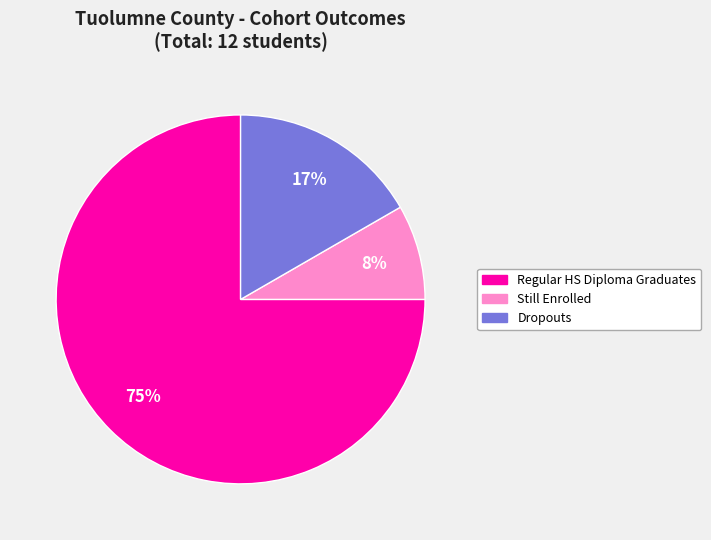

Is there any slice that represents more than half of the pie?

Yes